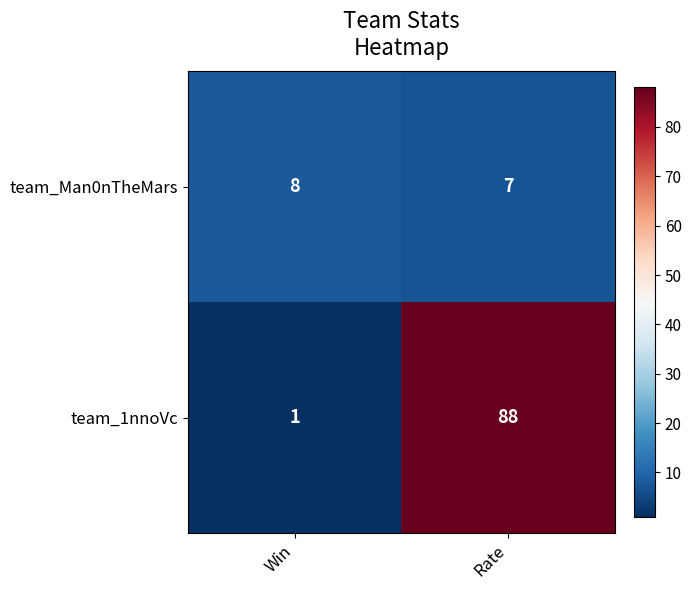

Reading left to right, list all the values displayed in this chart.

team_Man0nTheMars: Win=8	Rate=7
team_1nnoVc: Win=1	Rate=88